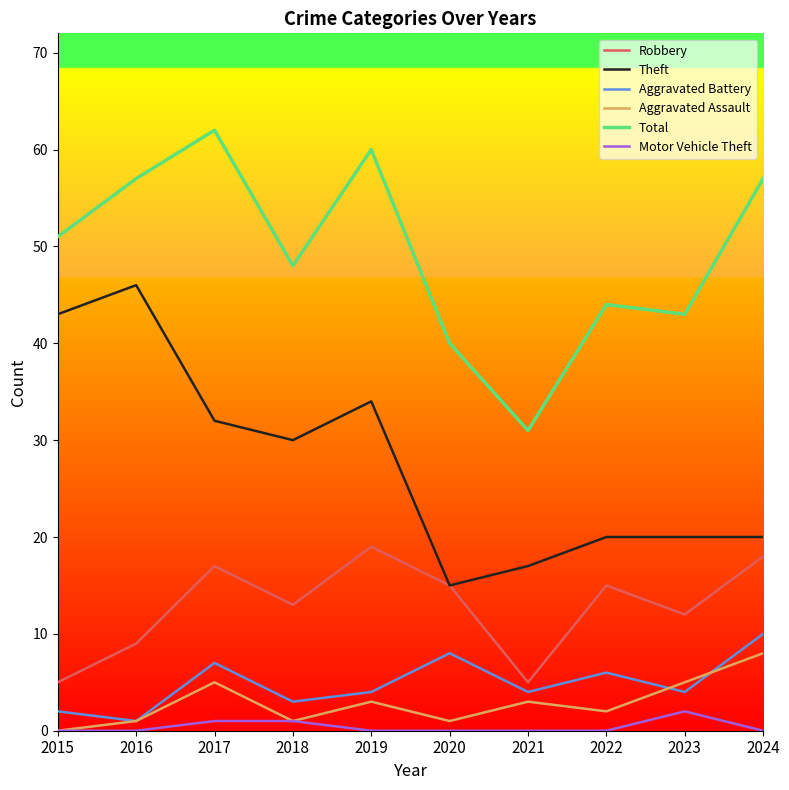

True or false: Robbery and Motor Vehicle Theft cross at least once.

False